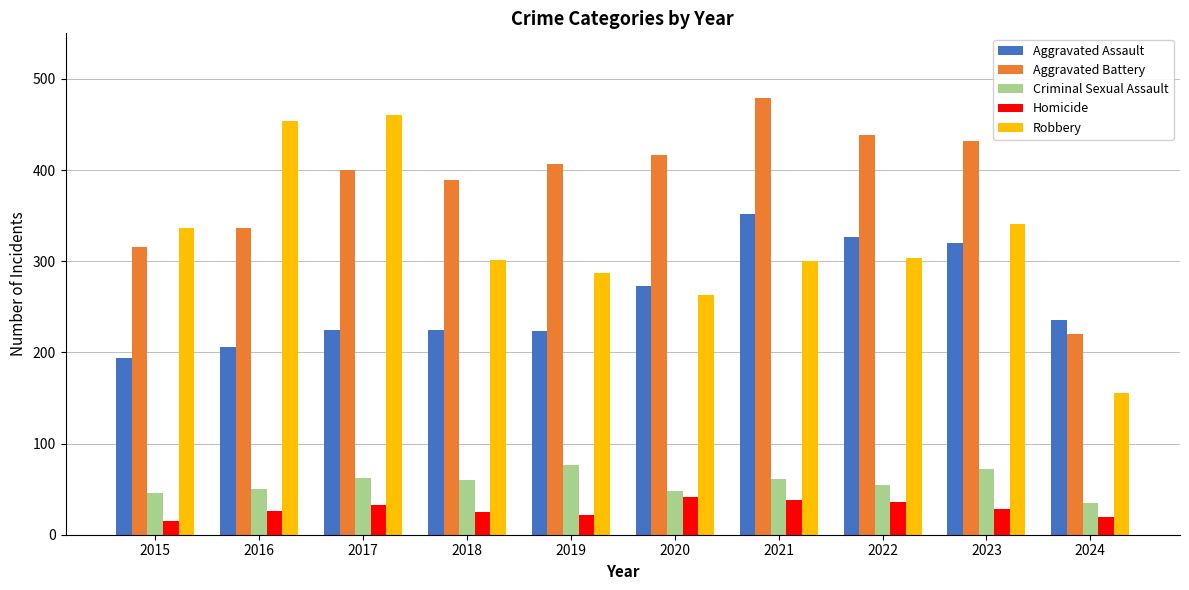

Which series changed the most between 2018 and 2023?

Aggravated Assault